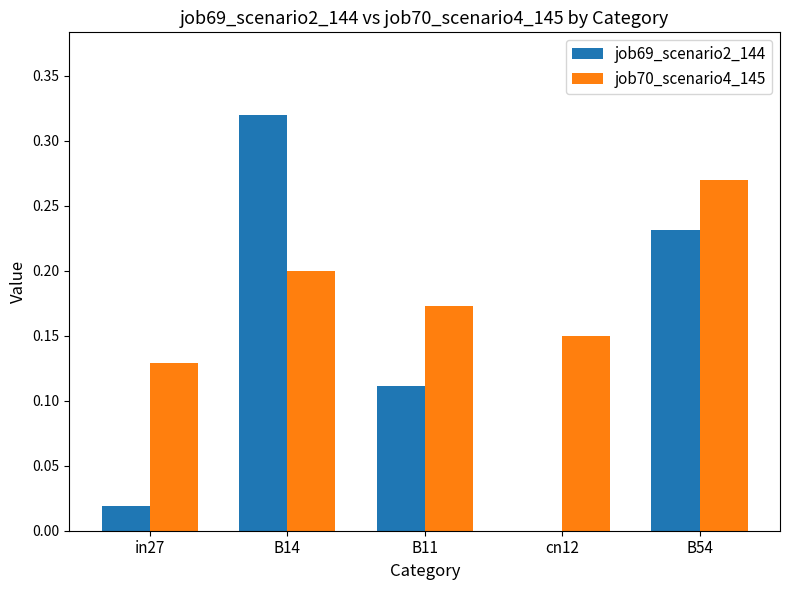

Which category has the highest value across all series?

B14